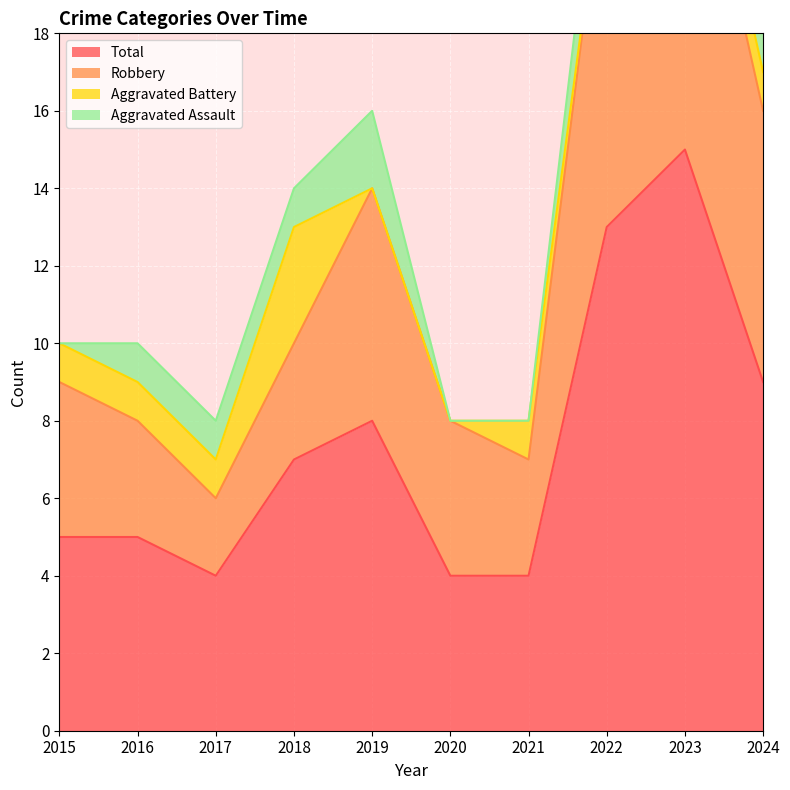

Is it true that Total equals 2 at 2019?

False